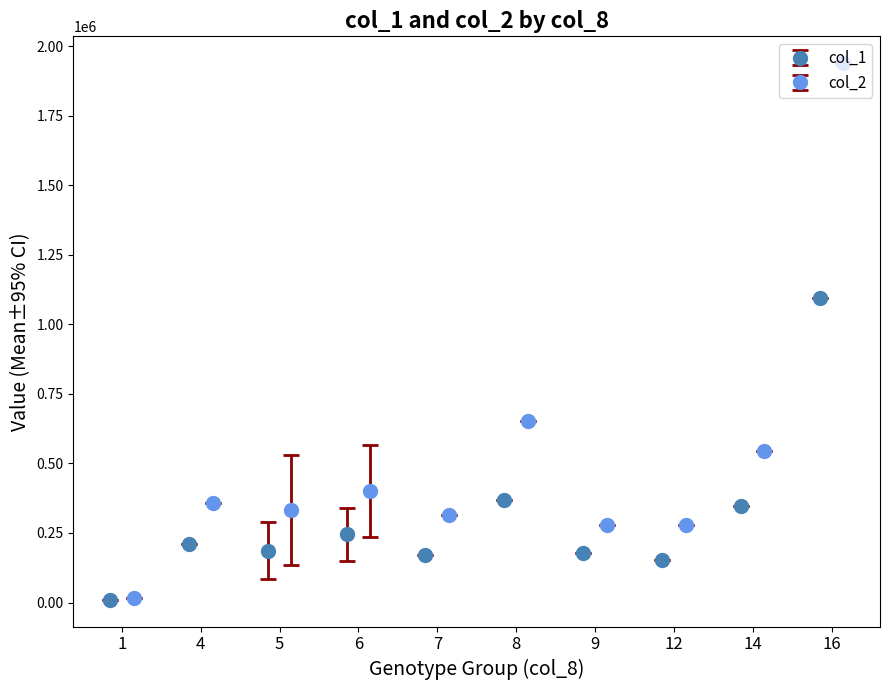

What is the maximum value for col_1?

1096000.0